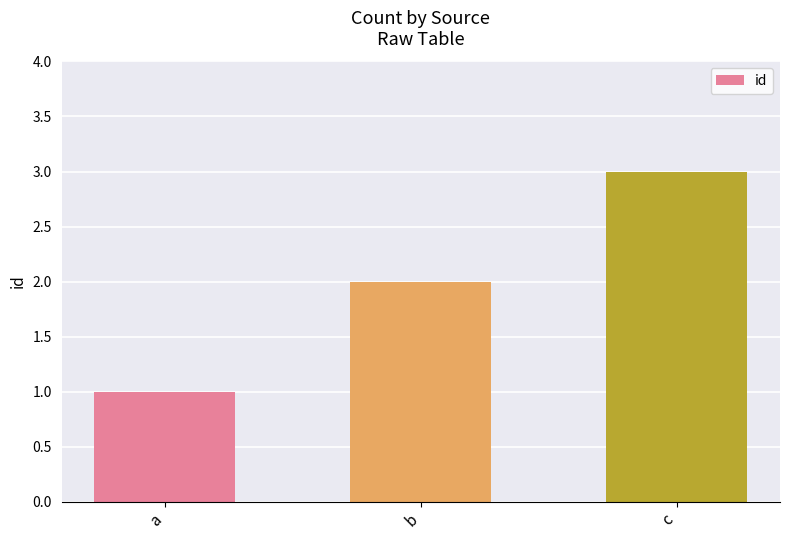

True or false: the data shows 2 at c.

False